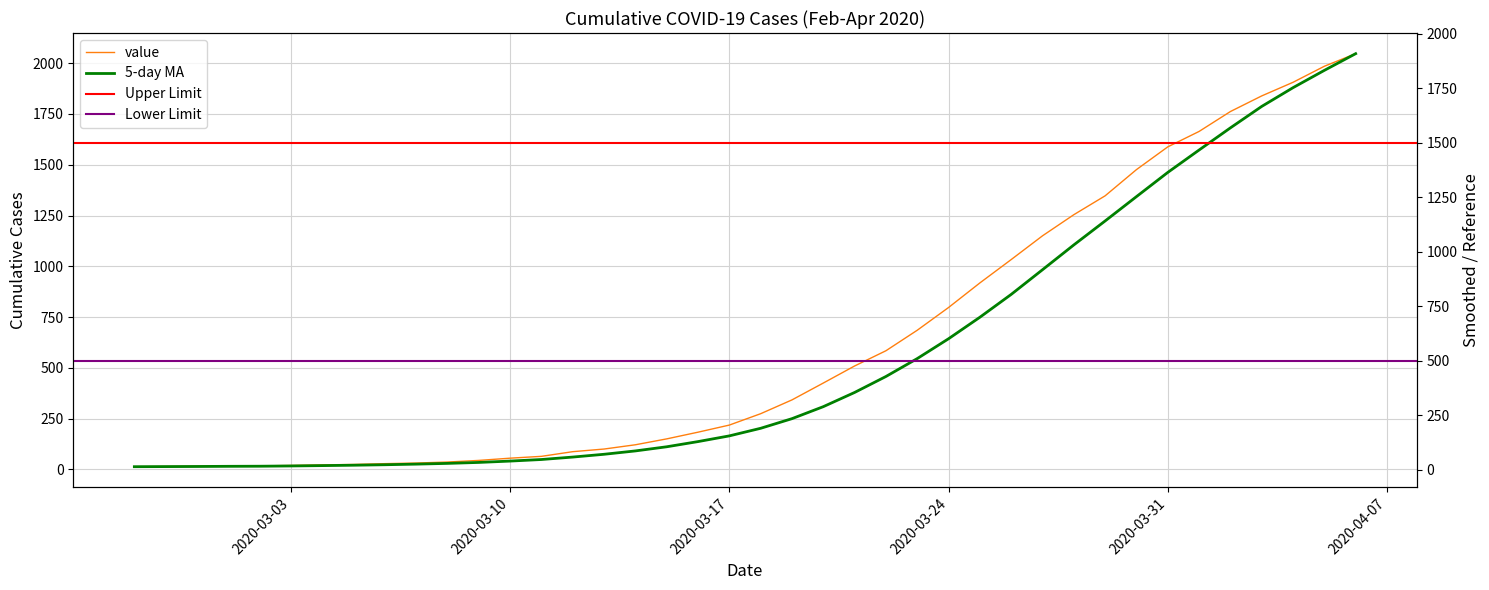

Reading right to left, transcribe all the data shown in this chart.

2047	1985	1906	1839	1762	1664	1588	1476	1347	1254	1150	1033	918	797	685	584	509	425	342	274	218	183	150	121	100	87	64	55	44	36	31	28	24	22	19	17	17	15	14	13